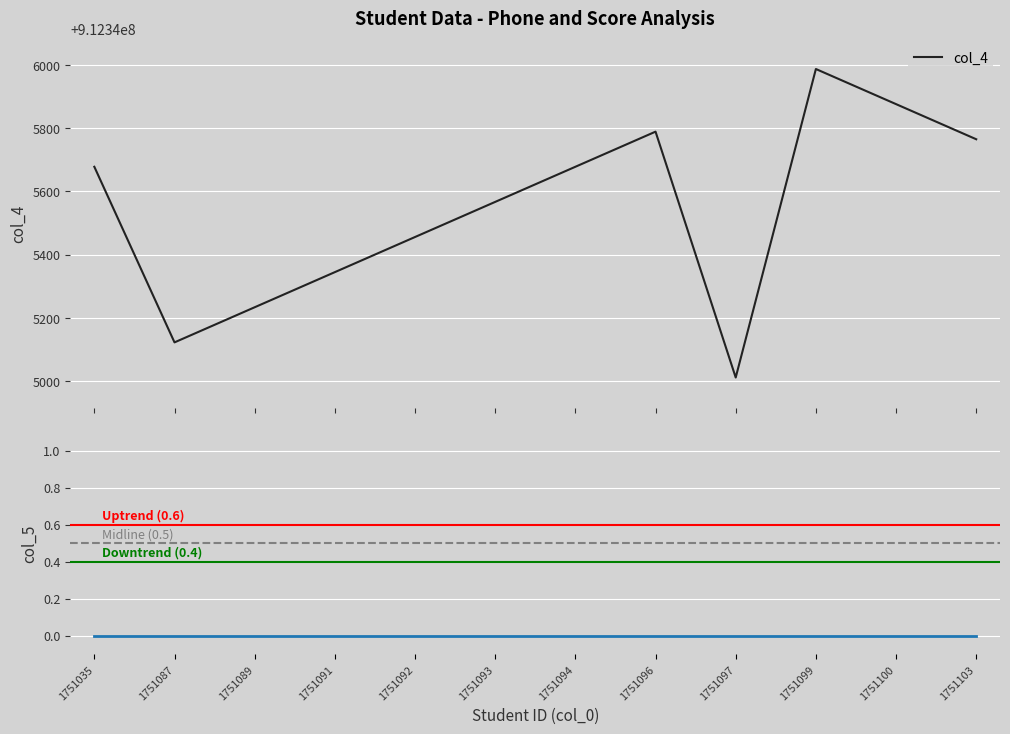

How many values in the col_4 series exceed 912345678?

4